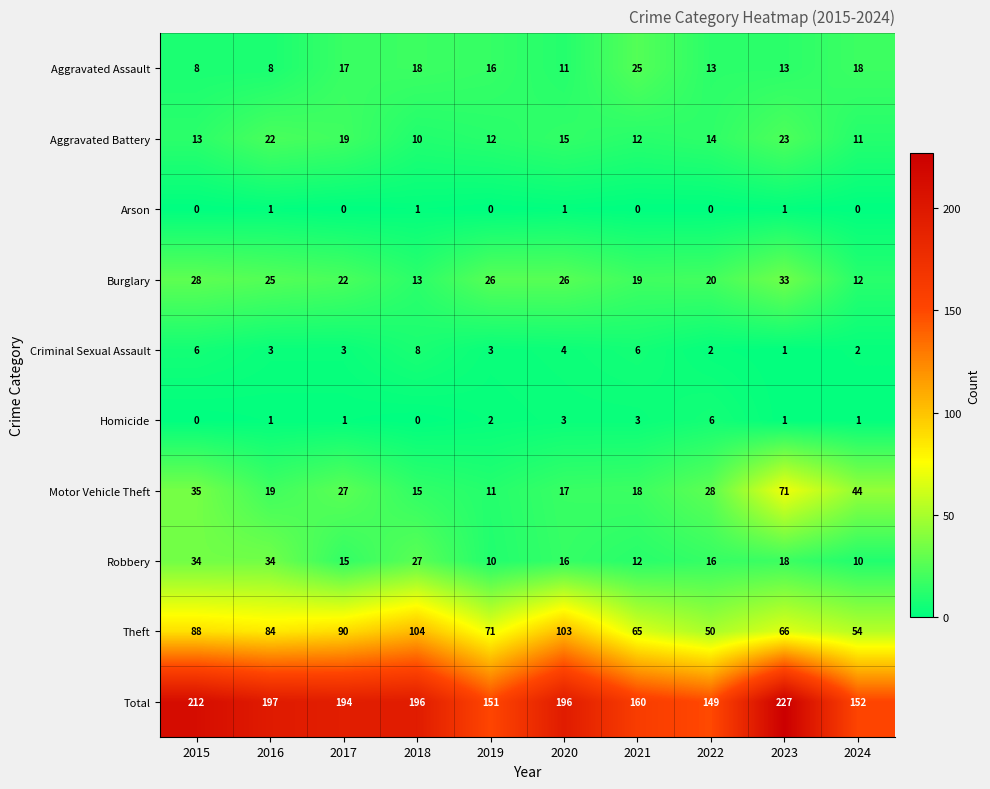

What value does the Criminal Sexual Assault series have at 2016?

3